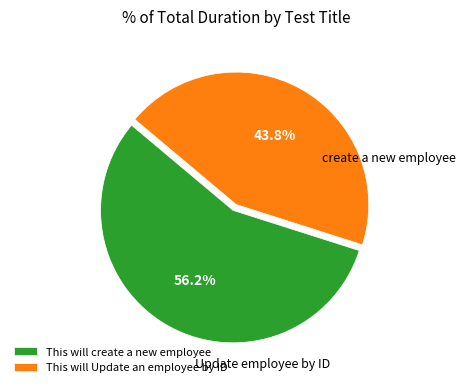

Which category accounts for the majority?

This will create a new employee